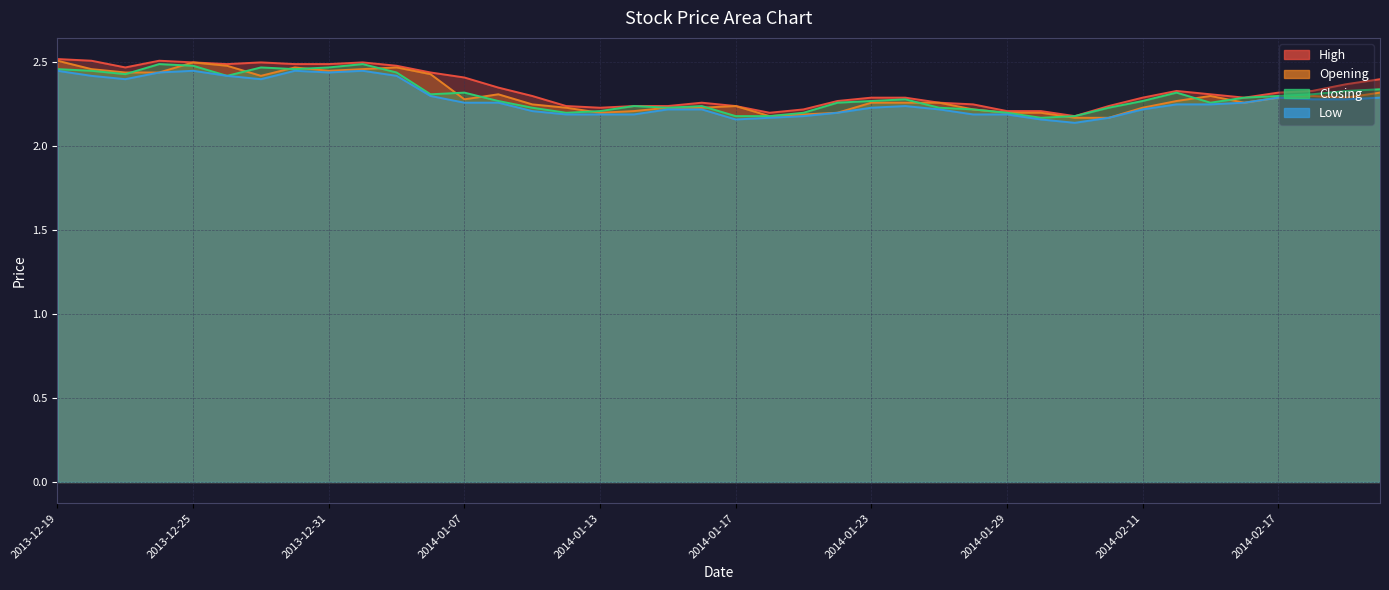

List the labels in order of Low value, largest first.

2013-12-19, 2013-12-25, 2013-12-30, 2014-01-02, 2013-12-24, 2013-12-31, 2013-12-20, 2013-12-26, 2014-01-03, 2013-12-23, 2013-12-27, 2014-01-06, 2014-02-17, 2014-02-20, 2014-02-18, 2014-02-19, 2014-01-07, 2014-01-08, 2014-02-14, 2014-02-12, 2014-02-13, 2014-01-24, 2014-01-23, 2014-01-15, 2014-01-16, 2014-01-27, 2014-02-11, 2014-01-09, 2014-01-22, 2014-01-10, 2014-01-13, 2014-01-14, 2014-01-28, 2014-01-29, 2014-01-21, 2014-01-20, 2014-02-10, 2014-01-17, 2014-01-30, 2014-02-07